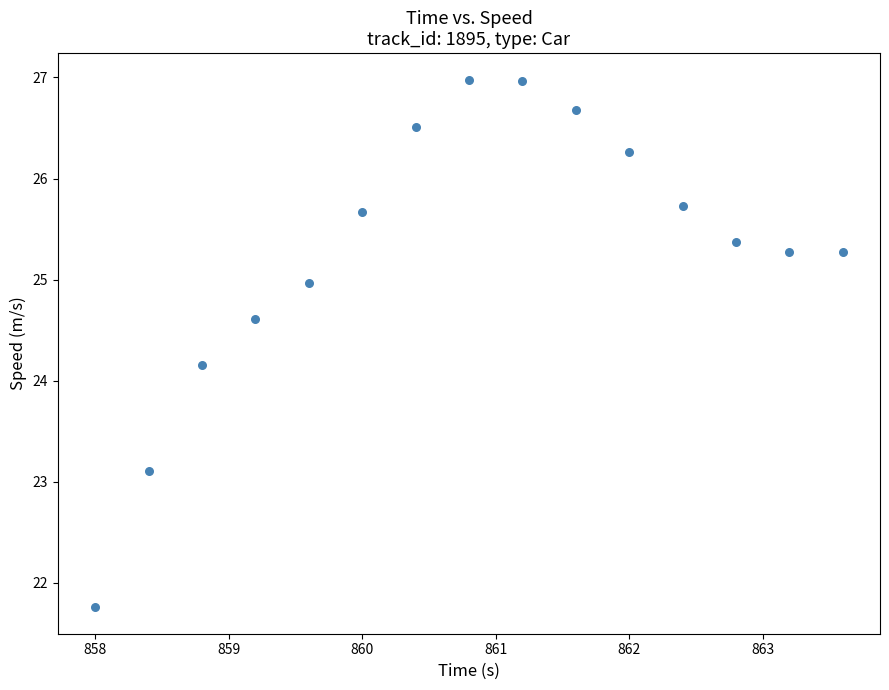

What is the range of X values (max minus min)?

5.6